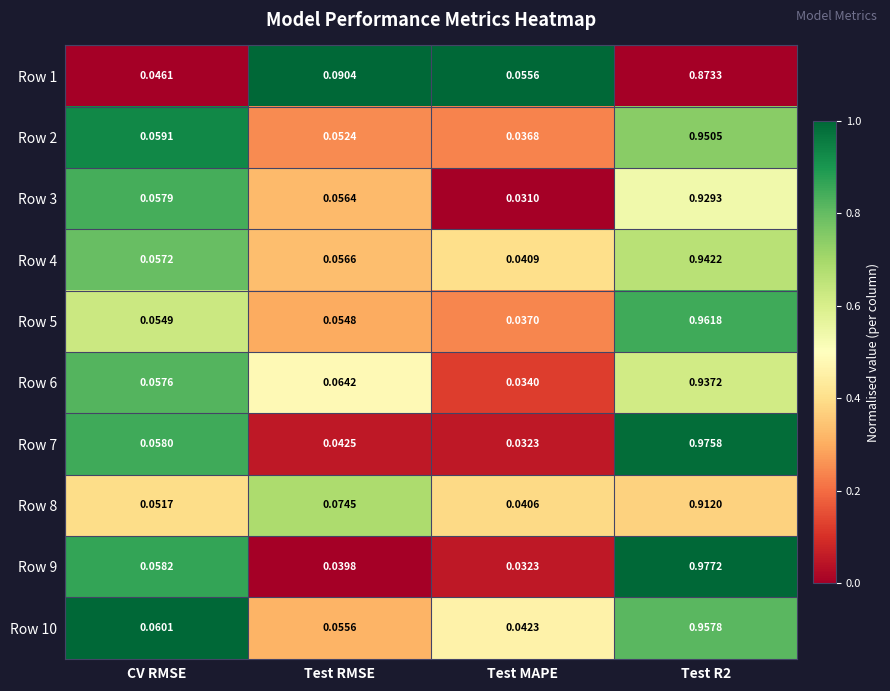

Is the value of Row 5 at Test R2 greater than the value of Row 8 at Test R2?

Yes